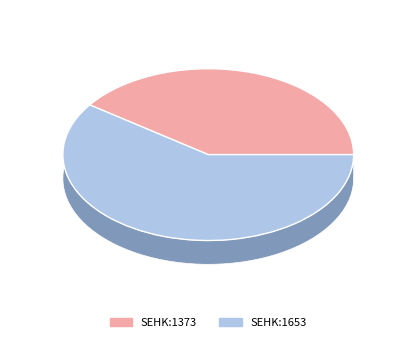

How many slices are in this pie chart?

2